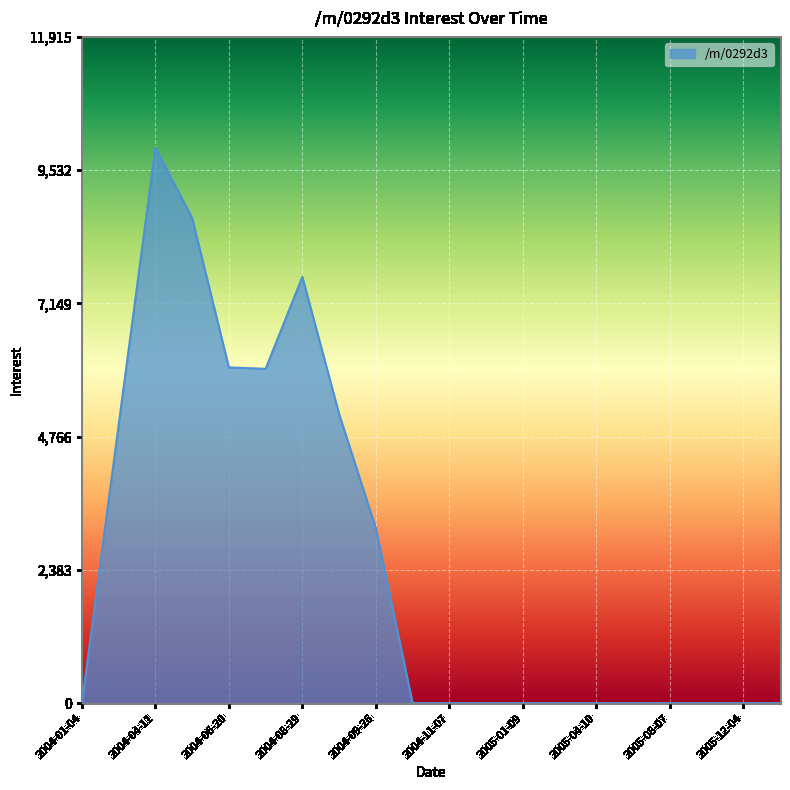

What is the maximum value shown in the chart?

9928.8